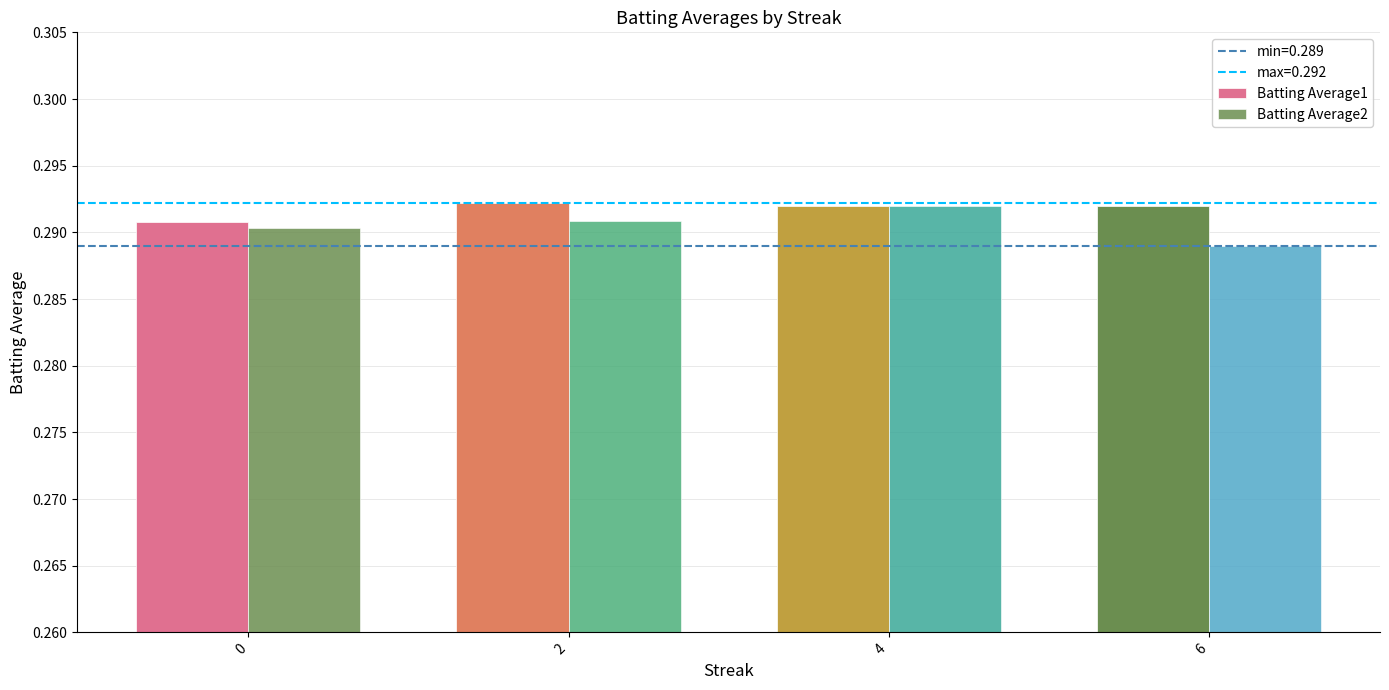

Reading left to right, transcribe all the data shown in this chart.

Batting Average1: 0=0.3	2=0.3	4=0.3	6=0.3
Batting Average2: 0=0.3	2=0.3	4=0.3	6=0.3